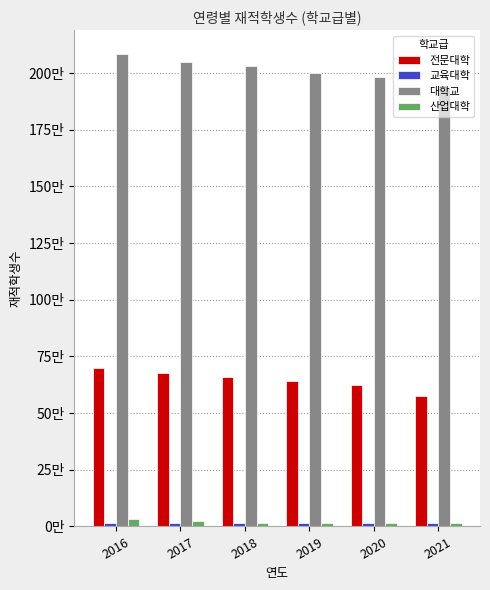

Where is 교육대학 nearest to the value 15656?

2020